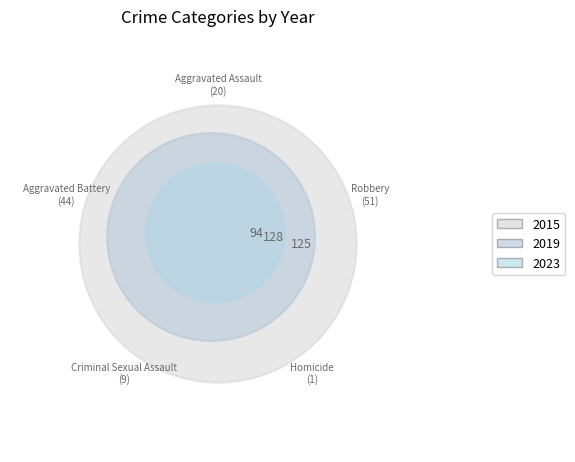

Rank the series at Aggravated Assault from highest to lowest value.

2019, 2023, 2015